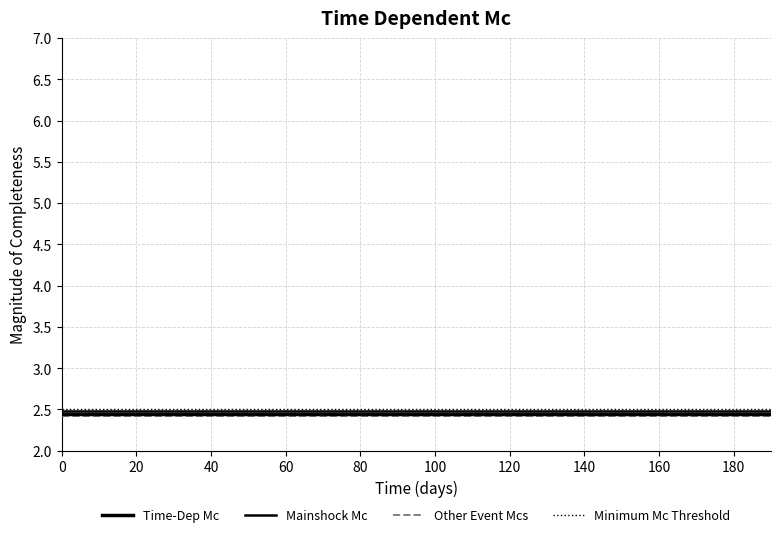

Reading right to left, extract all data points from this chart.

Time-Dep Mc: 2.5	2.5	2.5	2.5	2.5	2.5	2.5	2.5	2.5	2.5	2.5	2.5	2.5	2.5	2.5	2.5	2.5	2.5	2.5	2.5
Mainshock Mc: 2.5	2.5	2.5	2.5	2.5	2.5	2.5	2.5	2.5	2.5	2.5	2.5	2.5	2.5	2.5	2.5	2.5	2.5	2.5	2.5
Other Event Mcs: 2.4	2.4	2.4	2.4	2.4	2.4	2.4	2.4	2.4	2.4	2.4	2.4	2.4	2.4	2.4	2.4	2.4	2.4	2.4	2.4
Minimum Mc Threshold: 2.5	2.5	2.5	2.5	2.5	2.5	2.5	2.5	2.5	2.5	2.5	2.5	2.5	2.5	2.5	2.5	2.5	2.5	2.5	2.5